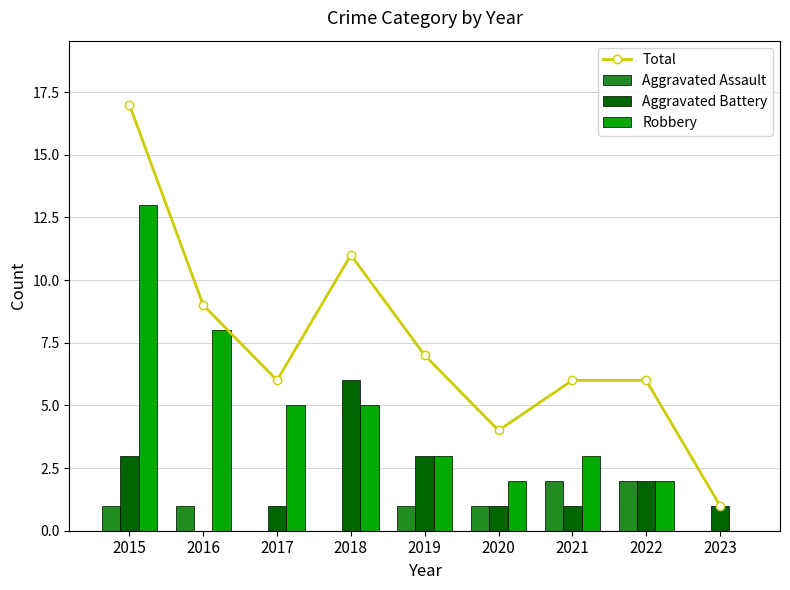

At which category is the sum across all series the highest?

2015